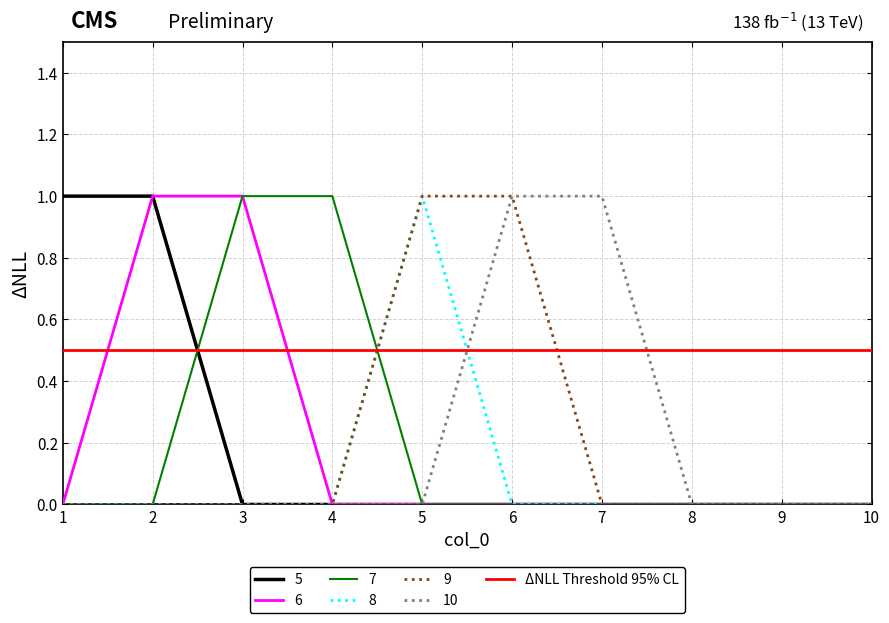

What value does the 7 series have at 4?

1